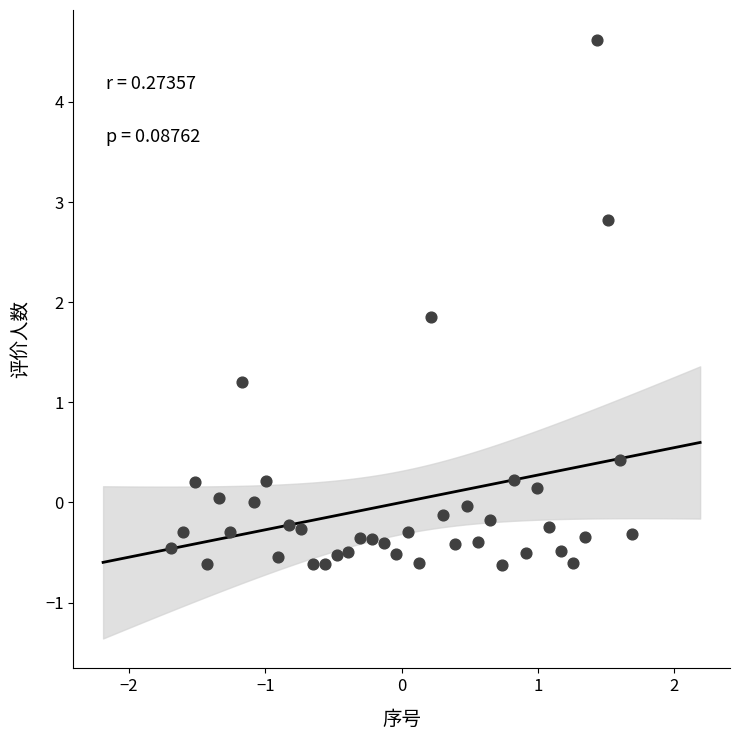

What is the range of X values (max minus min)?

3.4